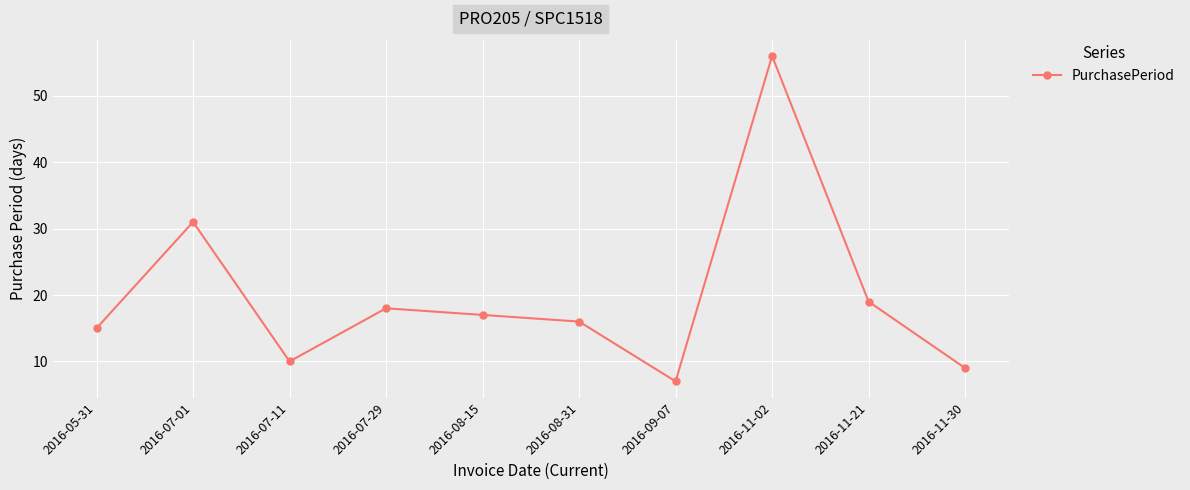

What is the change in value from 2016-08-31 to 2016-11-02?

+40